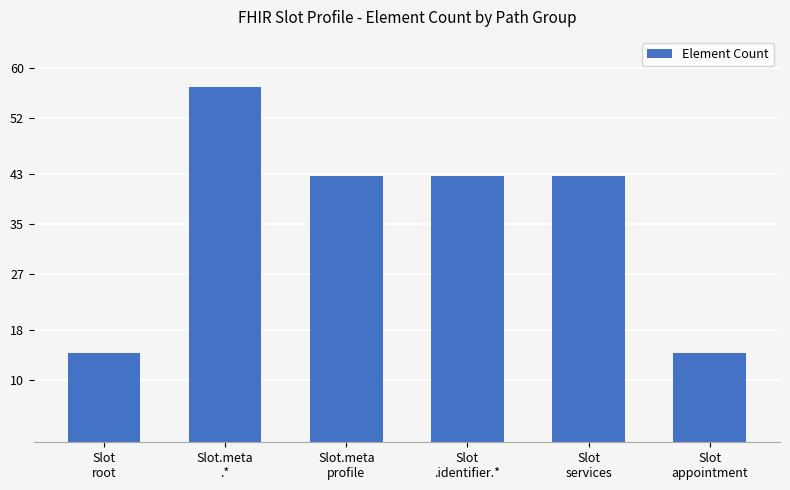

How many data points are above 42?

4